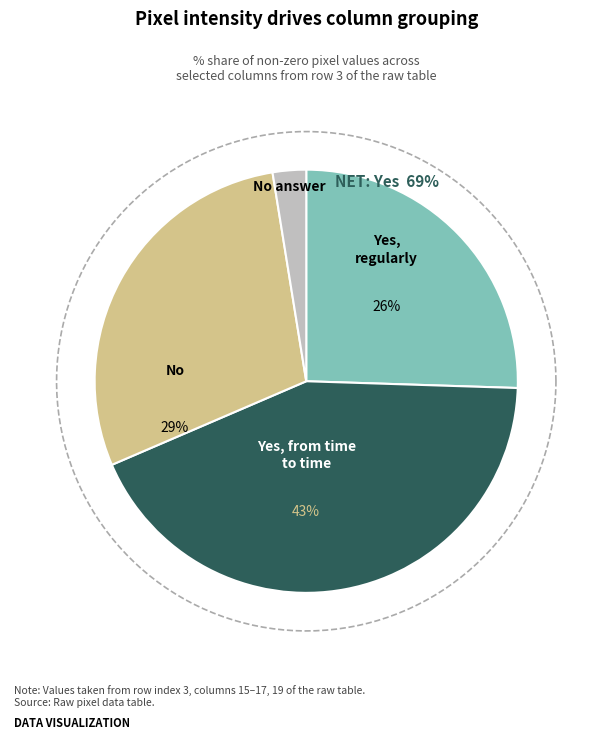

How many slices are in this pie chart?

4